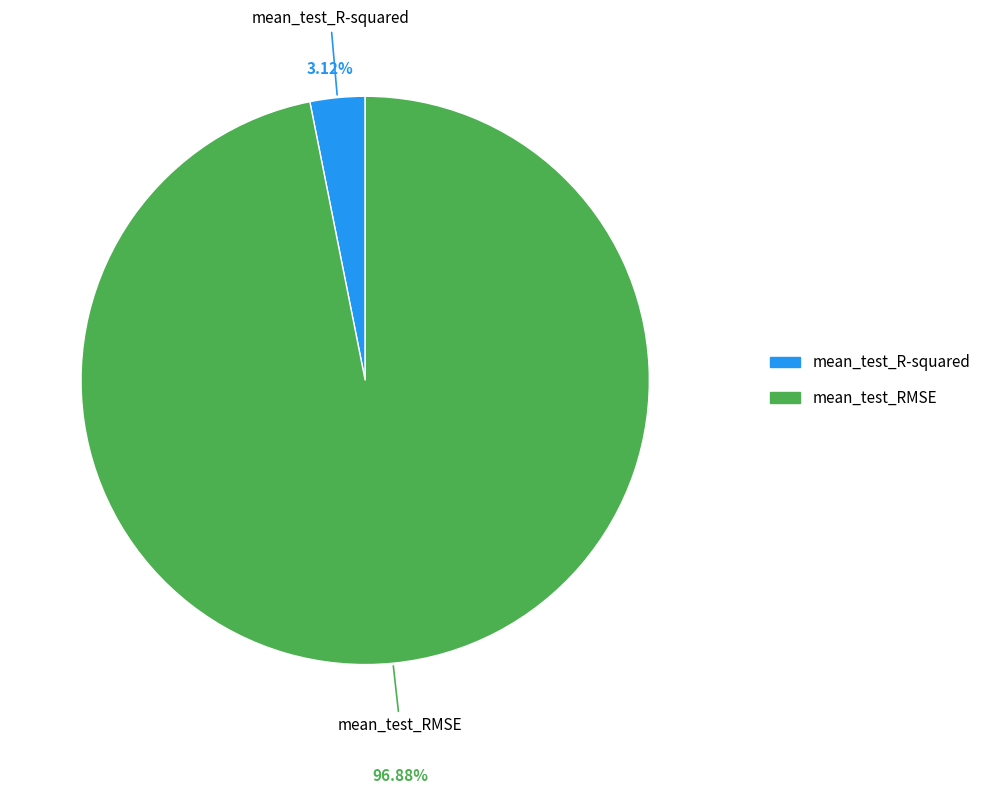

Rank the categories by value from lowest to highest.

mean_test_R-squared, mean_test_RMSE